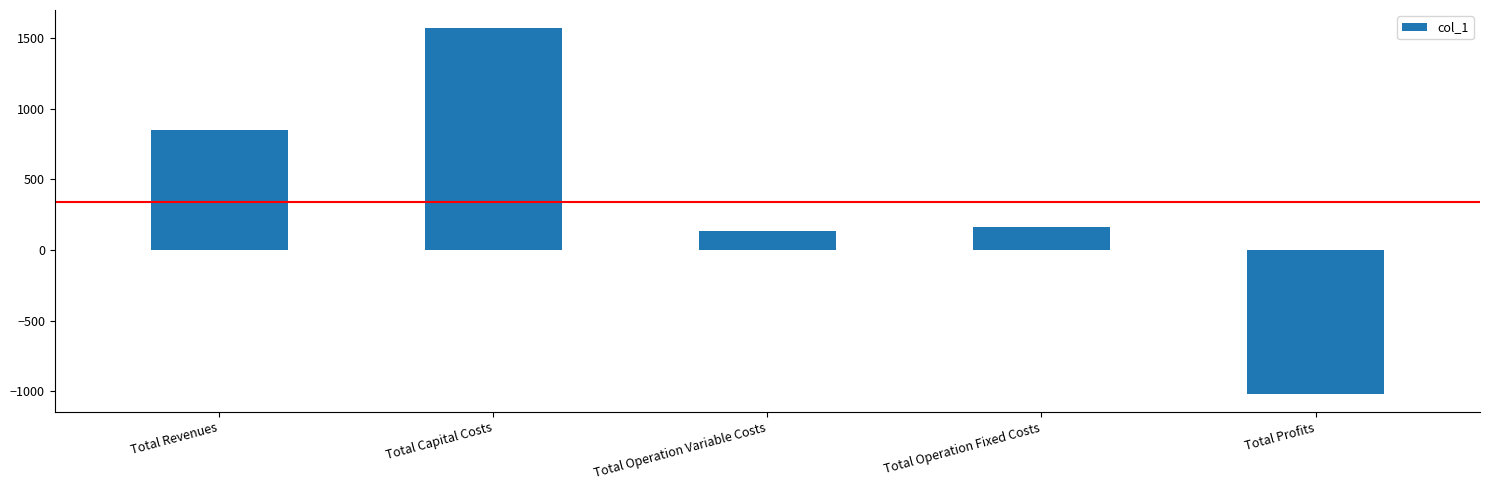

What is the average value?

340.0